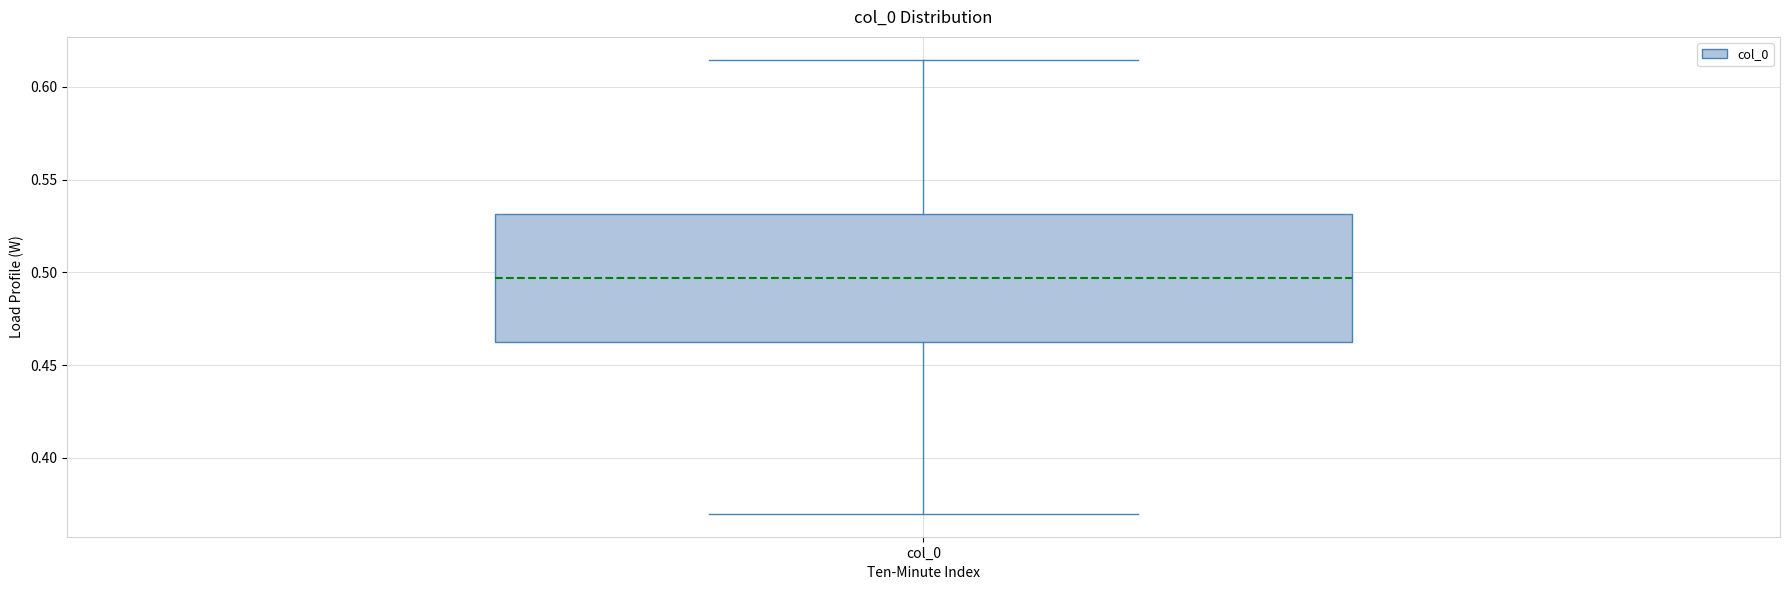

Transcribe this box plot: give where the median line is, the range the box spans, and where the two whiskers end, as read against the y-axis. The values are not printed on the chart, so give them approximately, as read against the axis.

median 0.495, box 0.465 to 0.530, whiskers 0.370 to 0.615